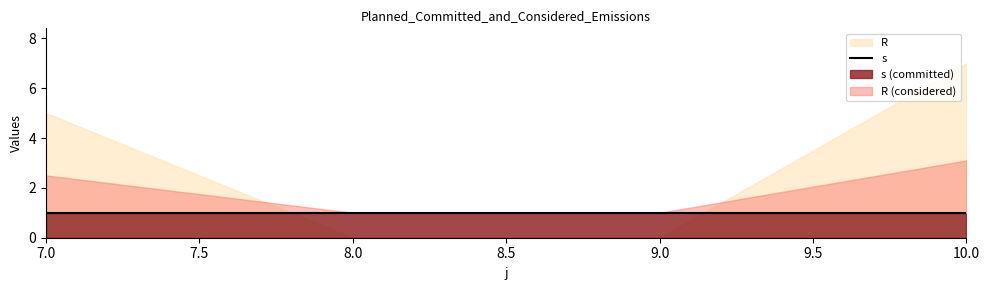

How many times do s and R cross each other?

2